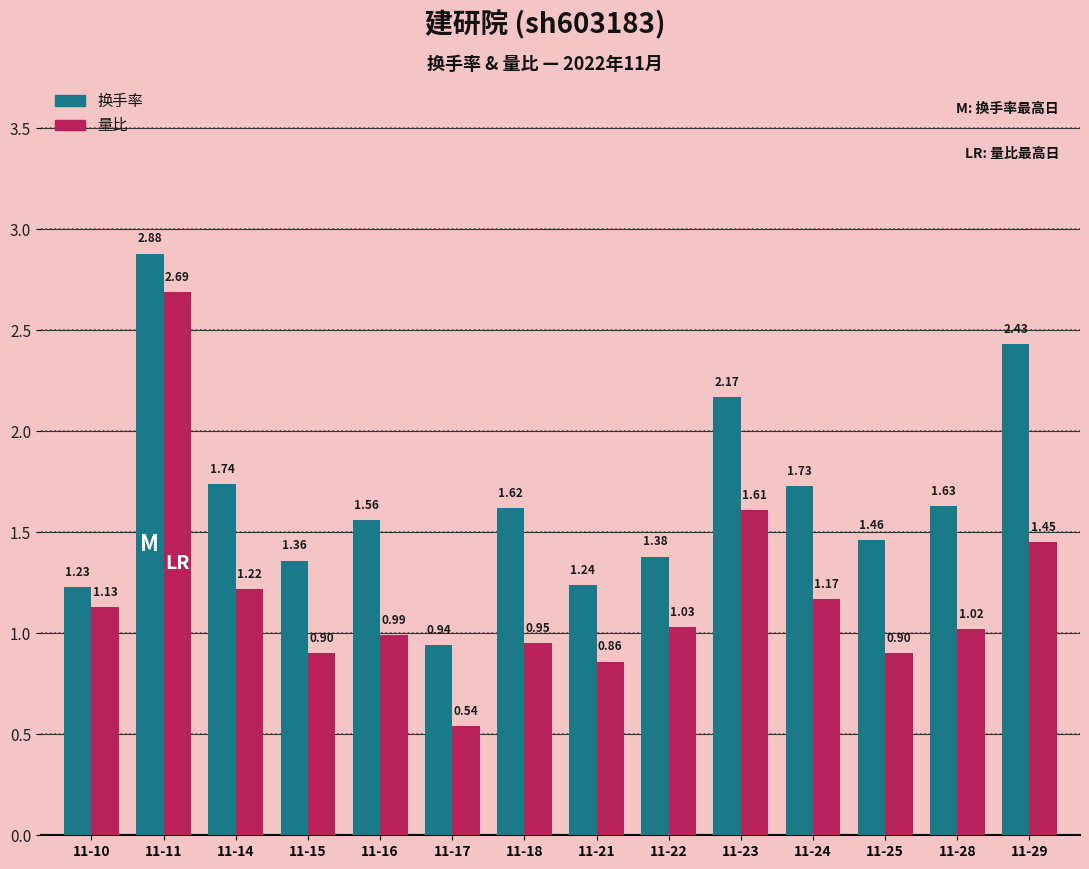

What is the difference between the maximum and second lowest values in the 量比 series?

1.8